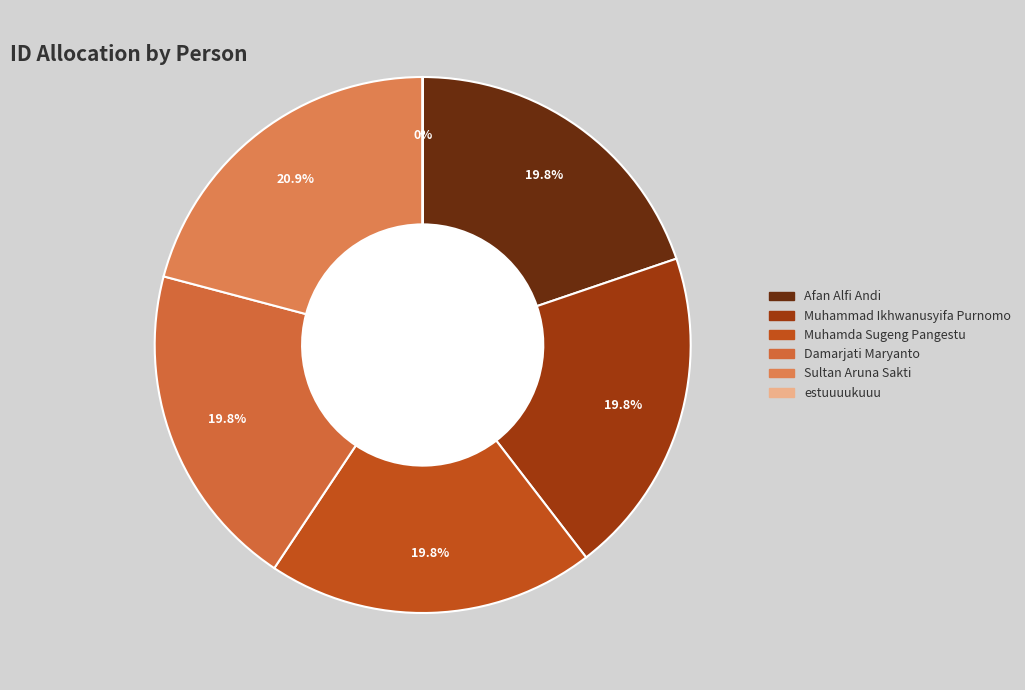

How many segments does this pie chart have?

6